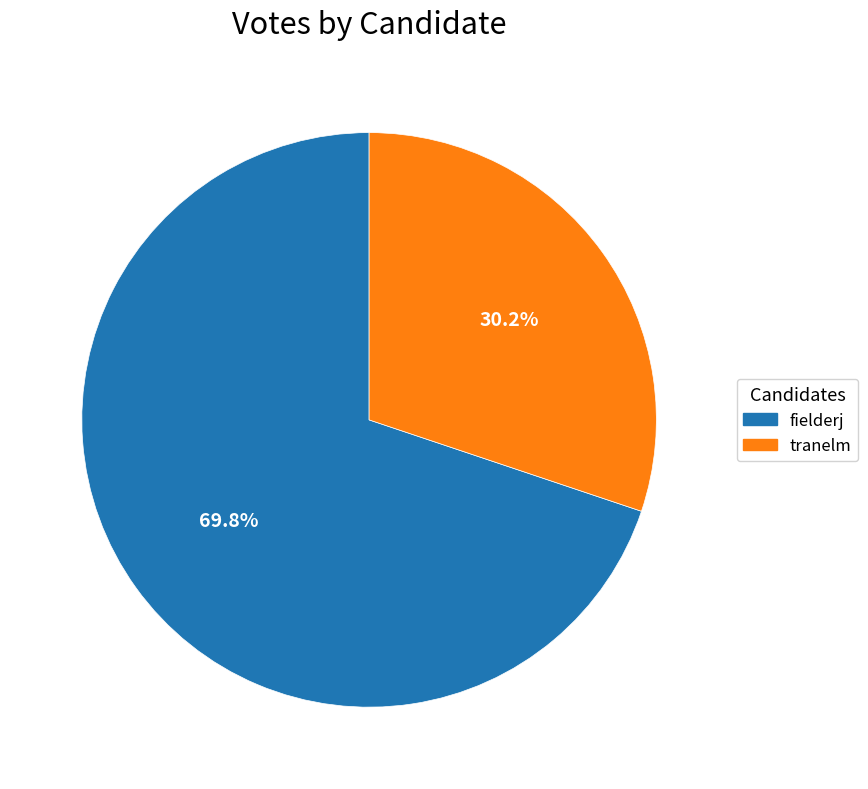

Is it true that fielderj is 78% of the pie?

False